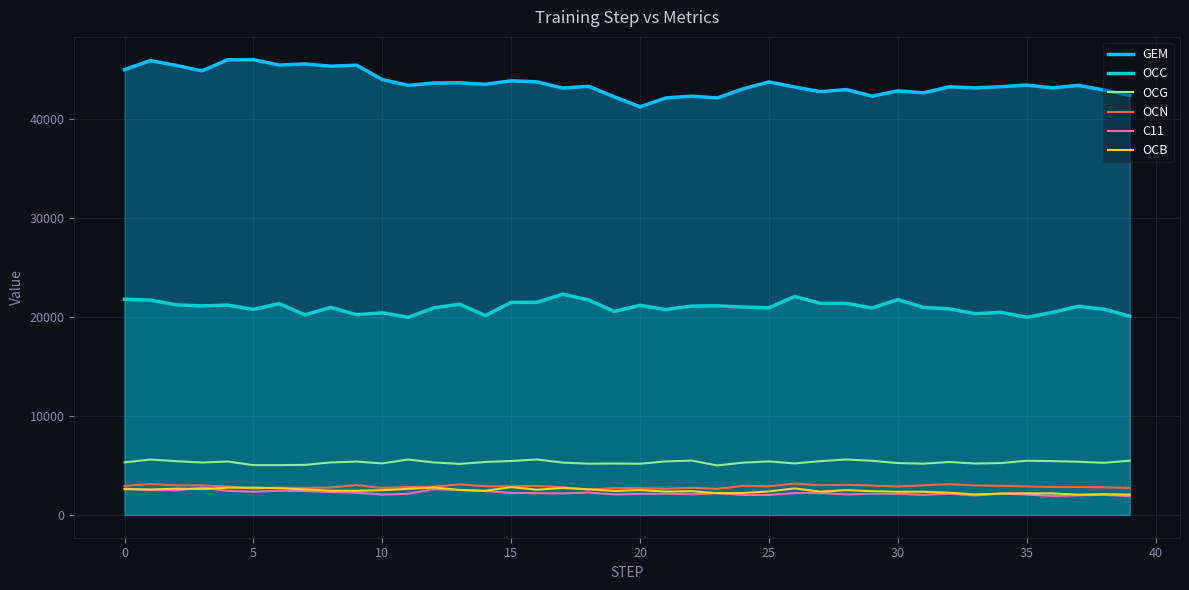

Is it true that OCG equals 5306.0 at 0?

True